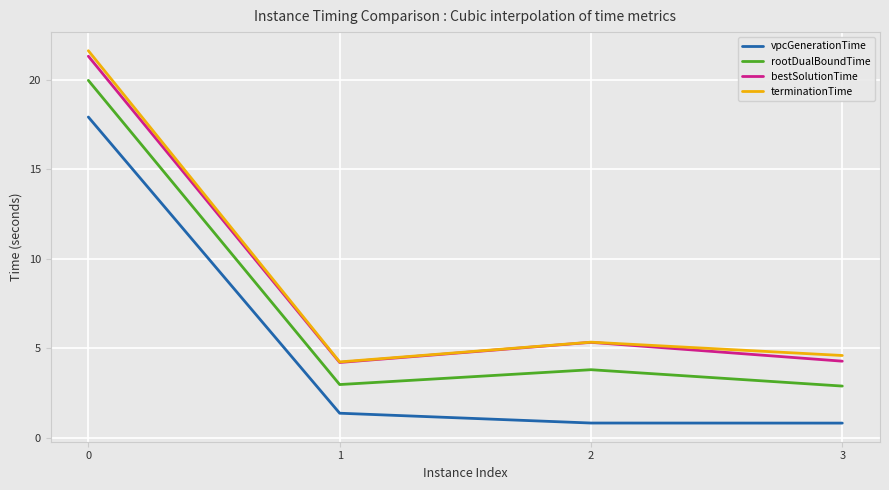

What is the average value of the rootDualBoundTime series?

7.4